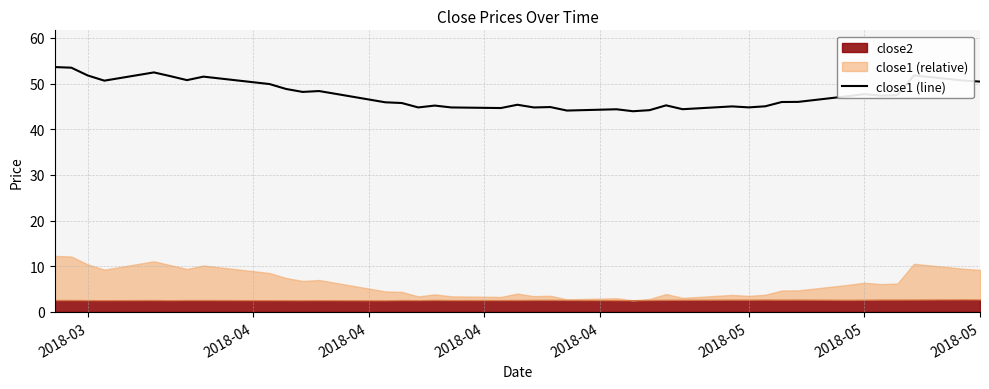

How many interior local peaks (higher than both neighbors) does the data have?

11